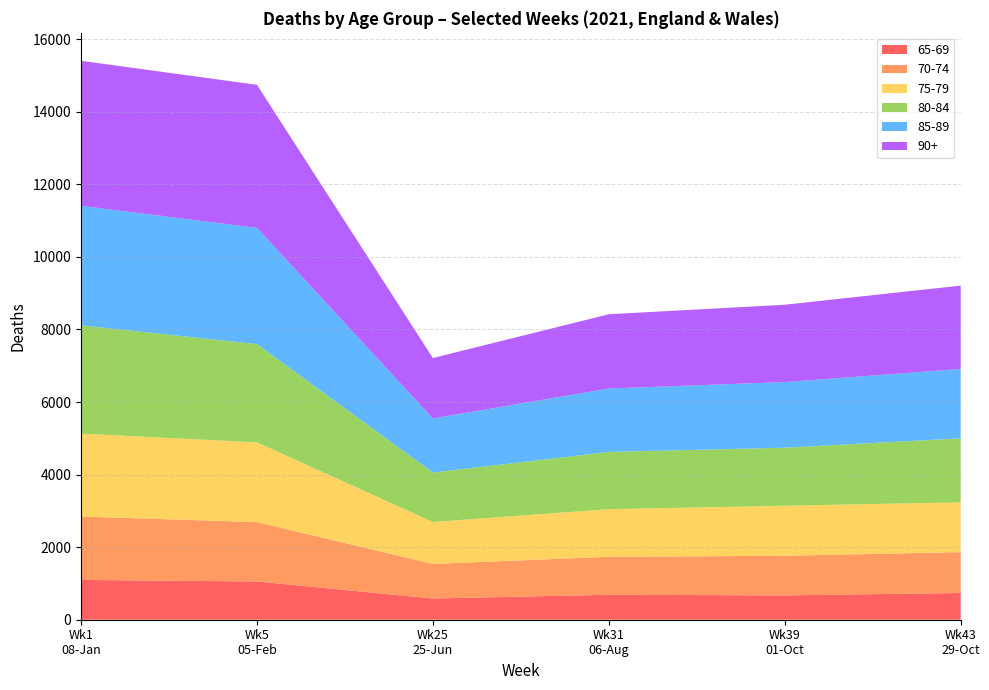

What is the highest value of the 65-69 series?

1097